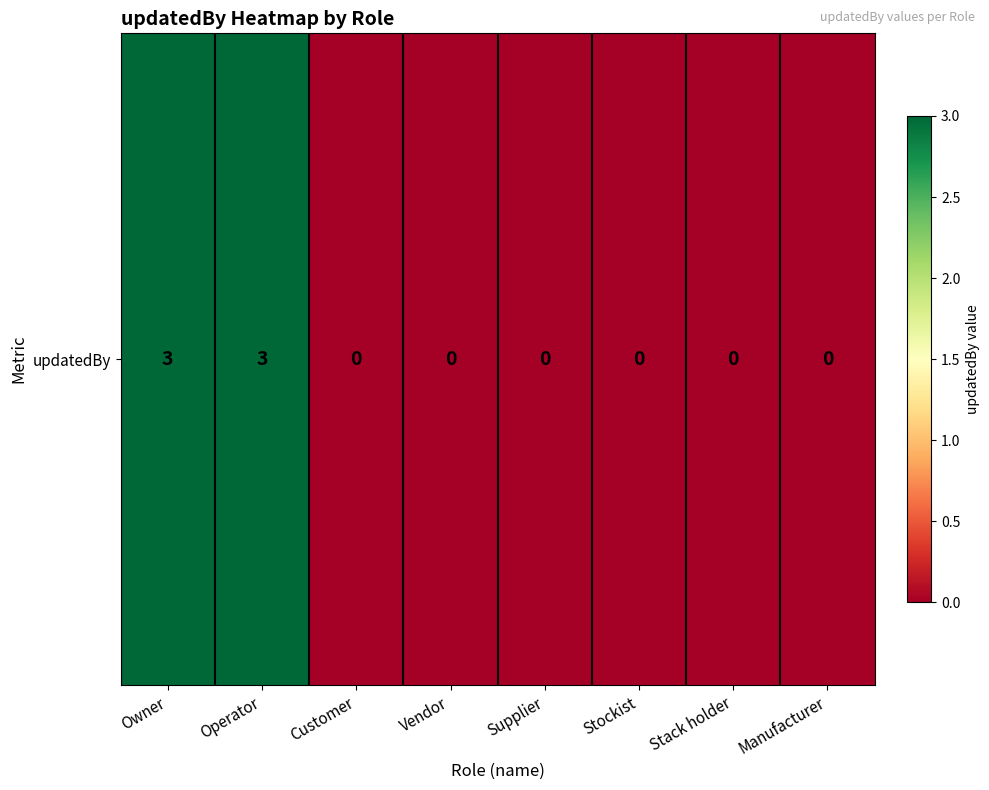

Reading right to left, what are all the values shown in this chart?

0	0	0	0	0	0	3	3